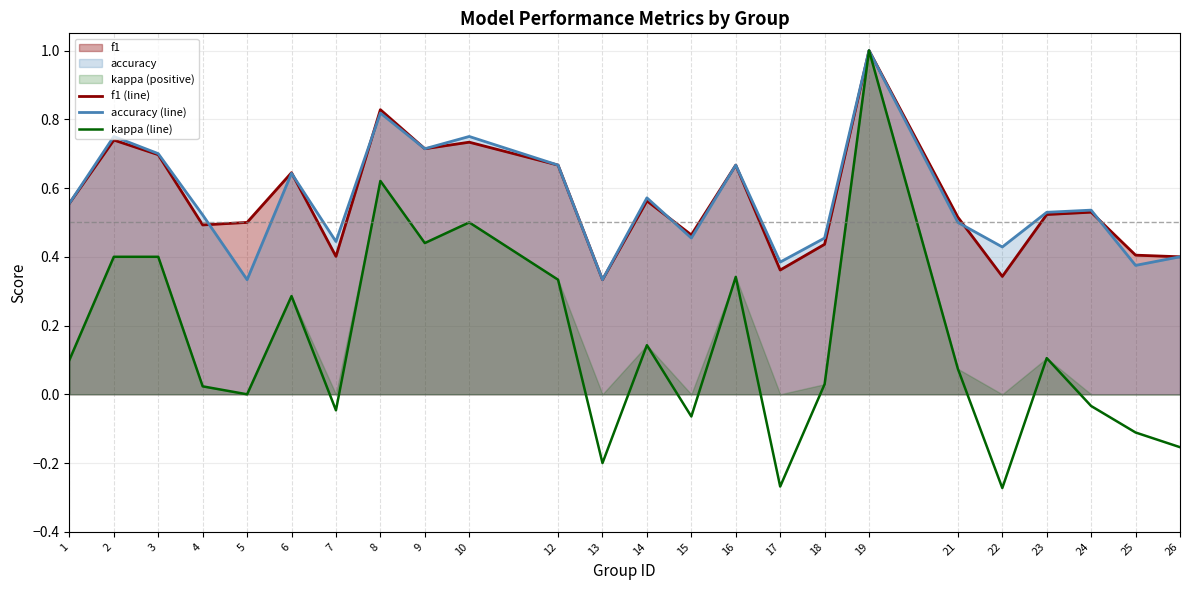

Does the chart display data point markers on the line(s)?

No